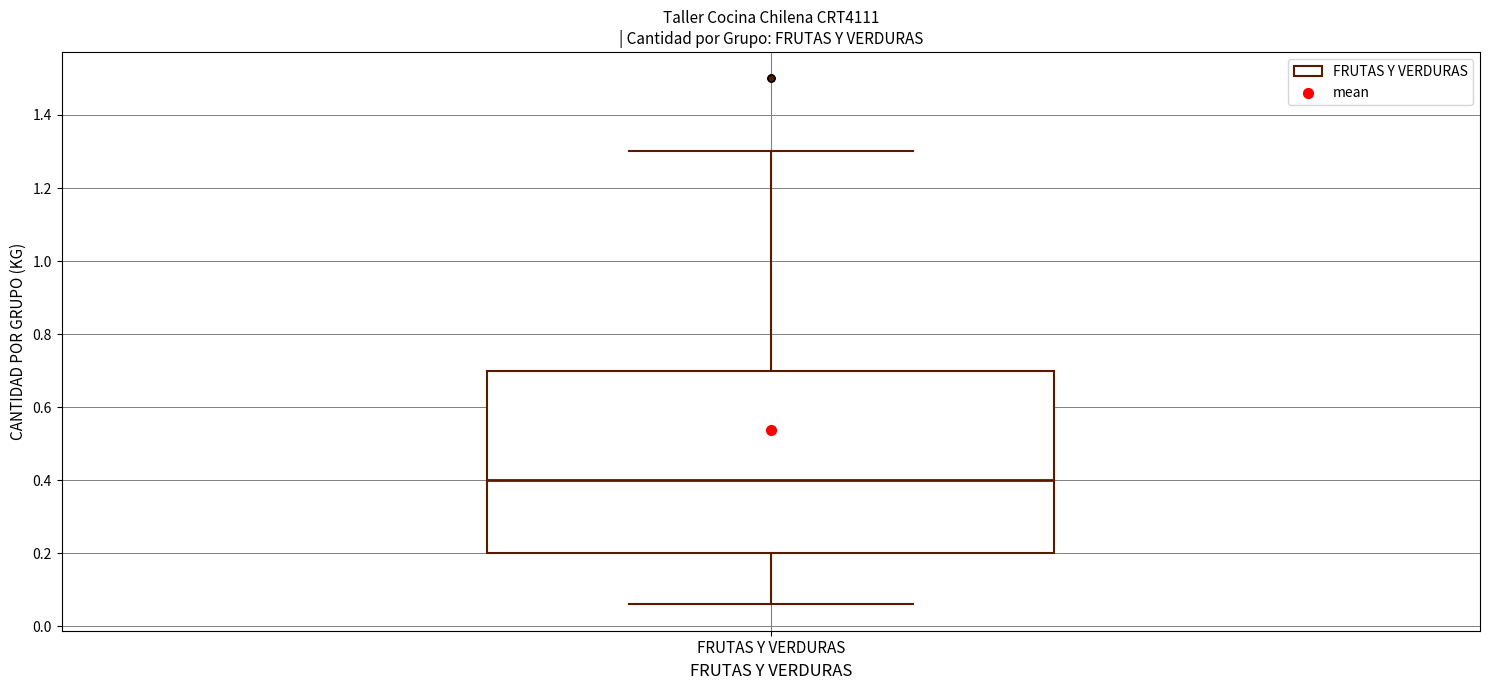

Read this box plot against the y-axis: the position of the median line, the range covered by the box, and the ends of both whiskers. The values are not printed on the chart, so give them approximately, as read against the axis.

median 0.40, box 0.20 to 0.70, whiskers 0.06 to 1.30